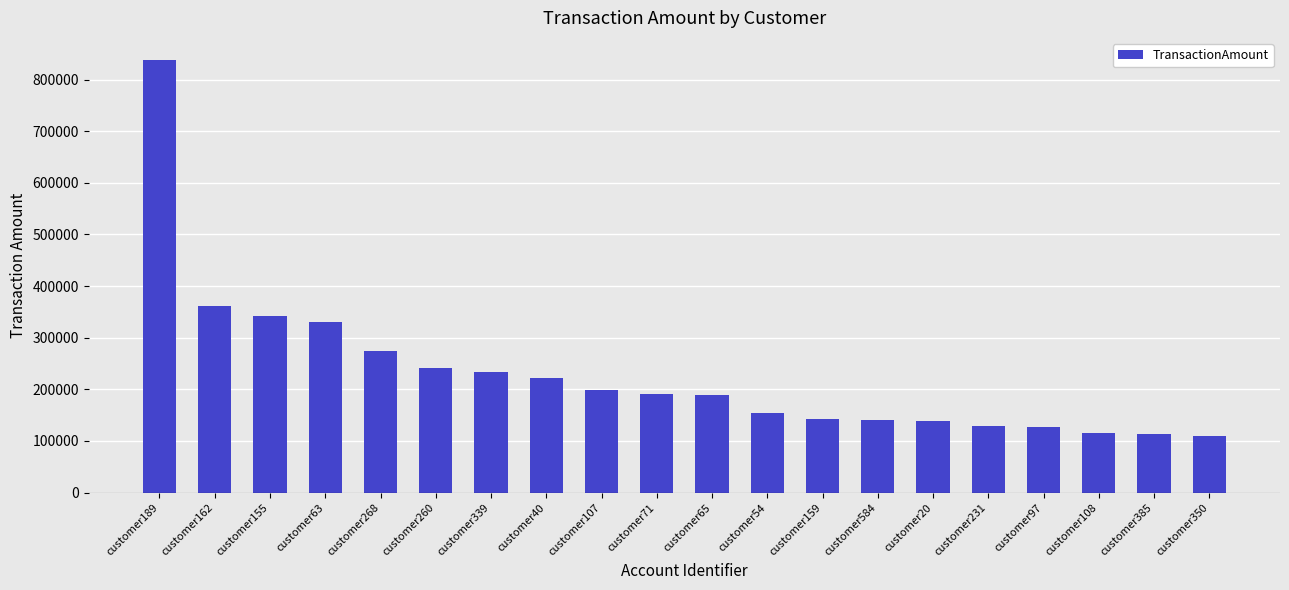

What is the value of the 17th bar from the left?

126688.0